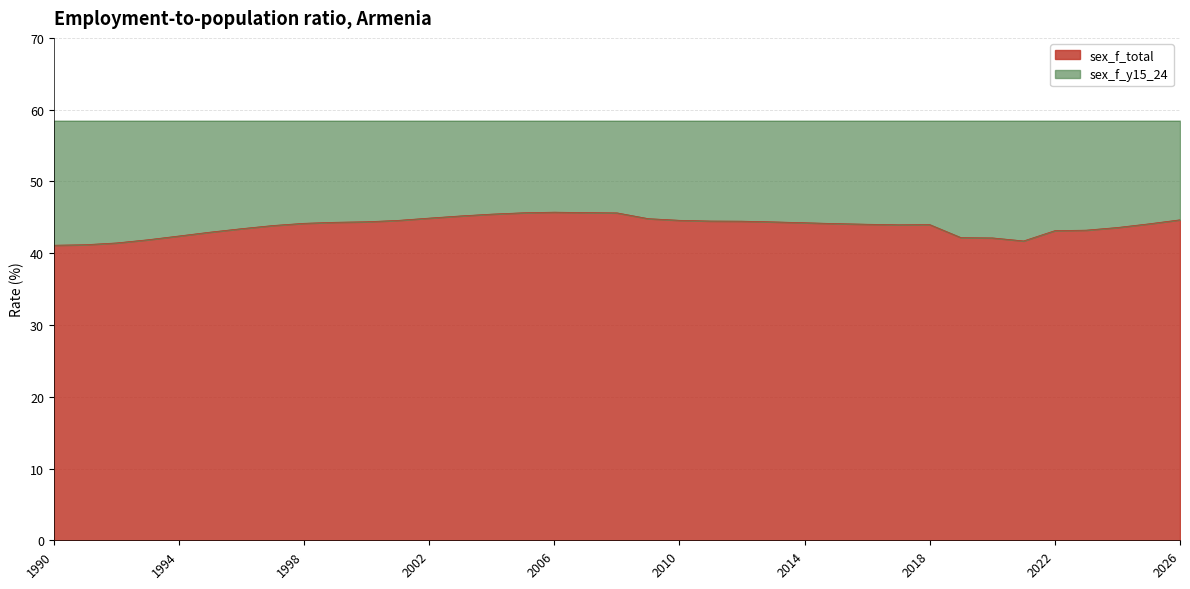

What is the difference between the maximum and minimum values?

4.6